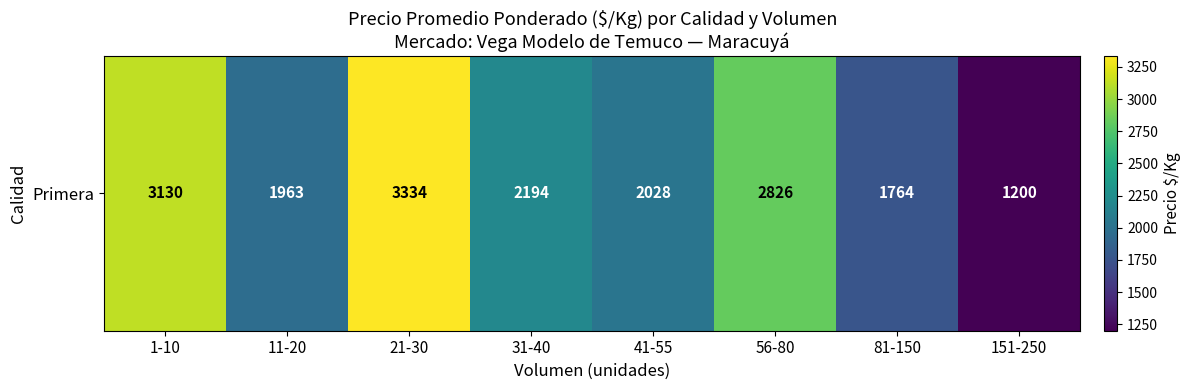

Reading right to left, extract all data points from this chart.

151-250=1200.0	81-150=1764.0	56-80=2825.5	41-55=2028.0	31-40=2194.5	21-30=3333.5	11-20=1962.7	1-10=3129.7